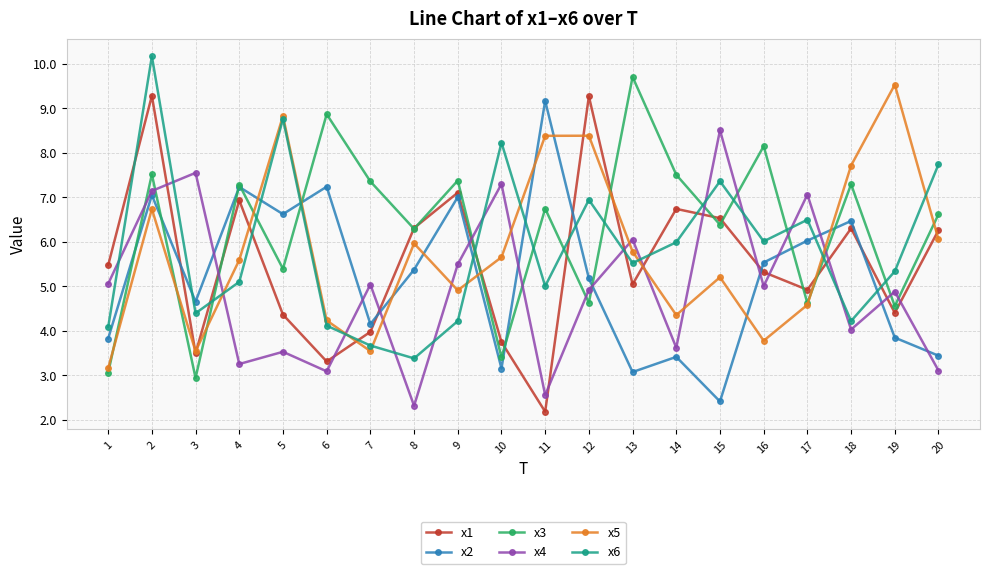

What is the sum of the x4 values at 9 and 2?

12.6